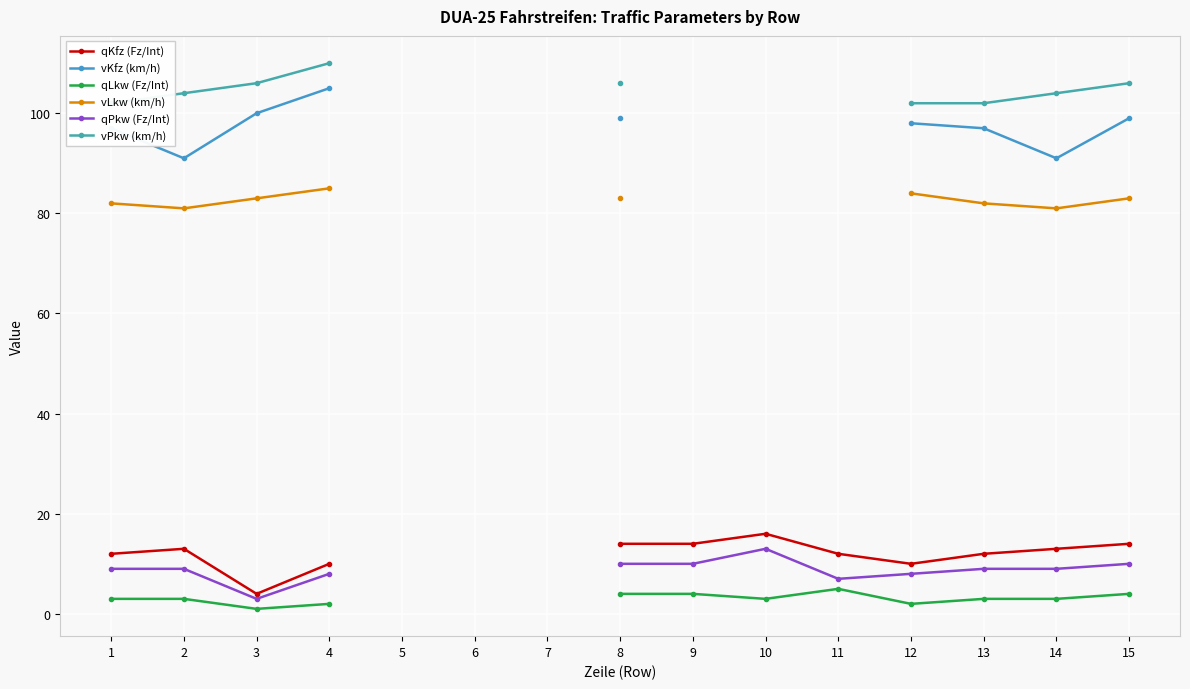

Between 9 and 15, which is larger?

9